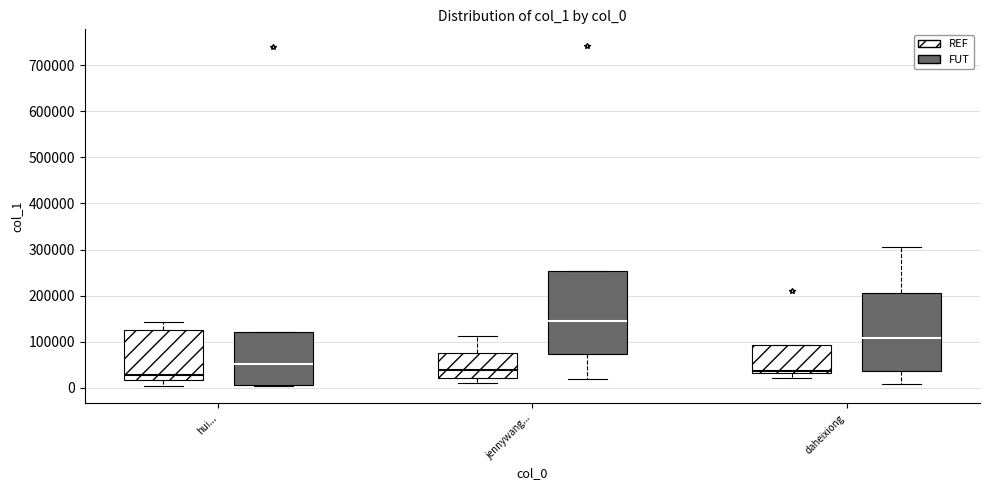

Reading left to right, read every box against the y-axis: the position of its median line, the range the box covers, and the ends of its whiskers. The values are not printed on the chart, so give them approximately, as read against the axis.

hui... (REF): median 30000, box 20000 to 120000, whiskers 0 to 140000
hui... (FUT): median 50000, box 10000 to 120000, whiskers 0 to 120000
jennywang... (REF): median 40000, box 20000 to 80000, whiskers 10000 to 110000
jennywang... (FUT): median 150000, box 70000 to 250000, whiskers 20000 to 250000
daheixiong (REF): median 40000, box 30000 to 90000, whiskers 20000 to 90000
daheixiong (FUT): median 110000, box 40000 to 210000, whiskers 10000 to 310000